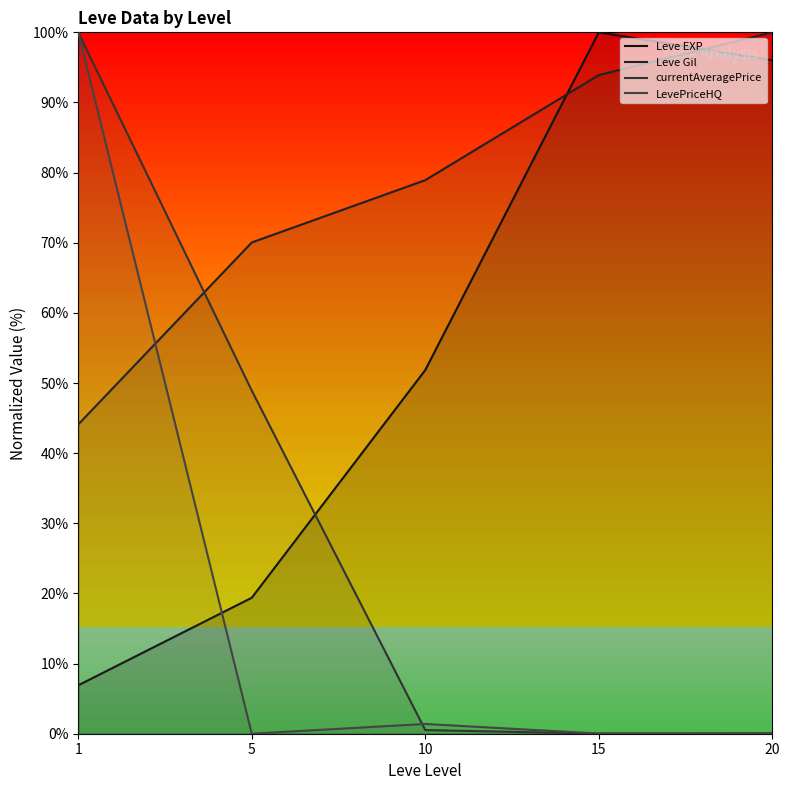

Where is LevePriceHQ nearest to the value 50?

10